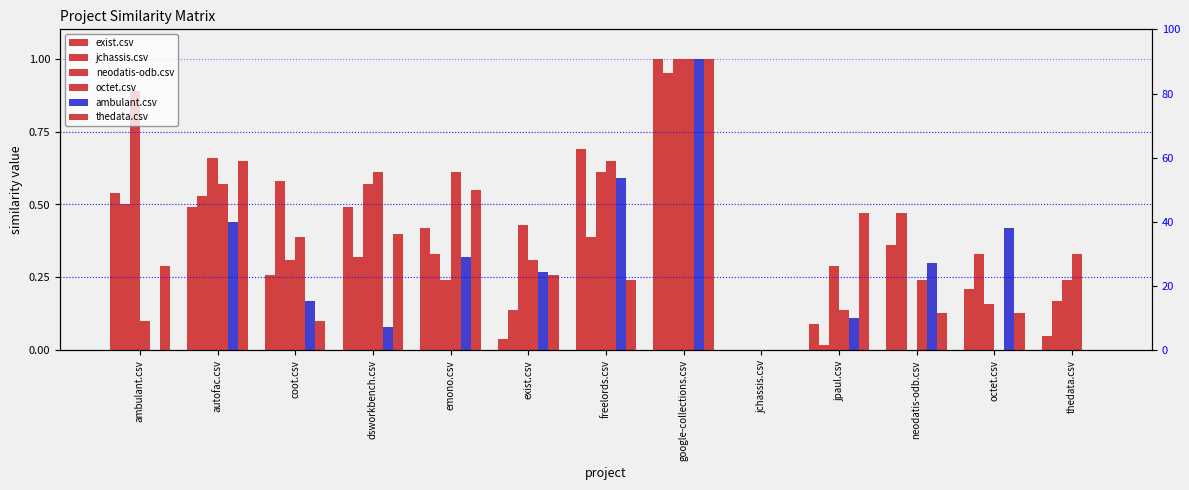

What is the maximum value shown in the chart?

1.0